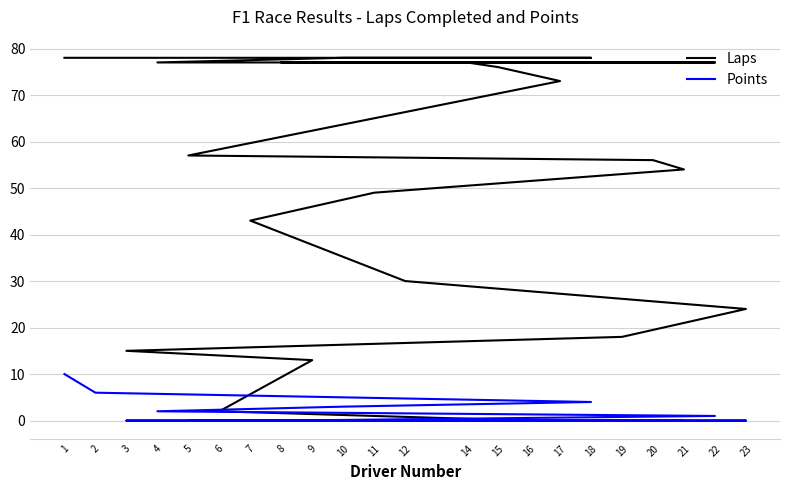

True or false: Points has a value of 1 at 22.

True